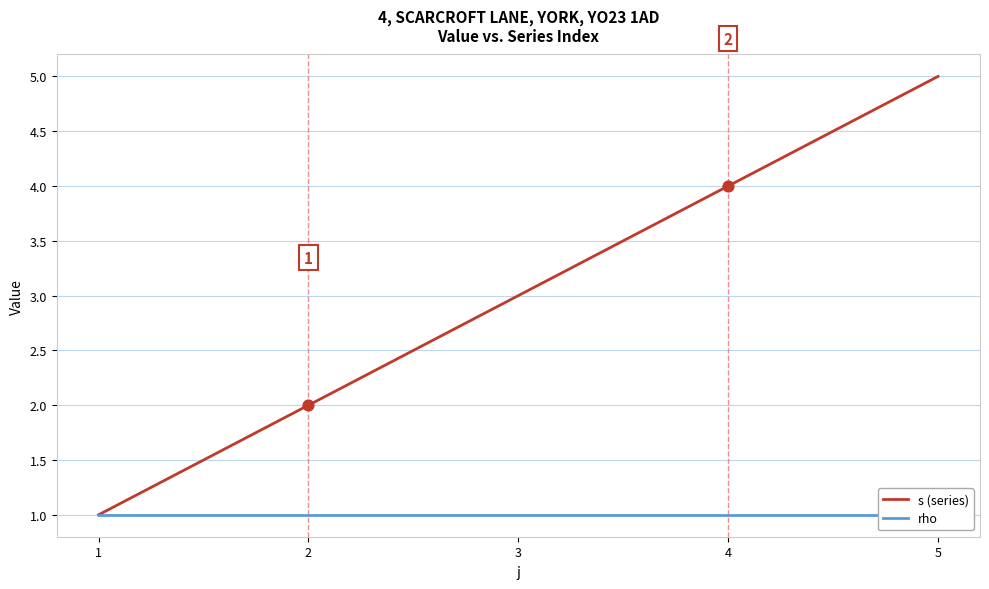

What is the total value across all series at 2?

3